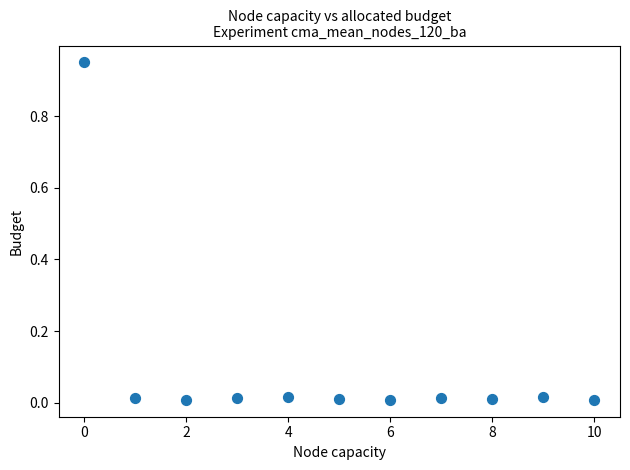

What is the range of X values (max minus min)?

10.0